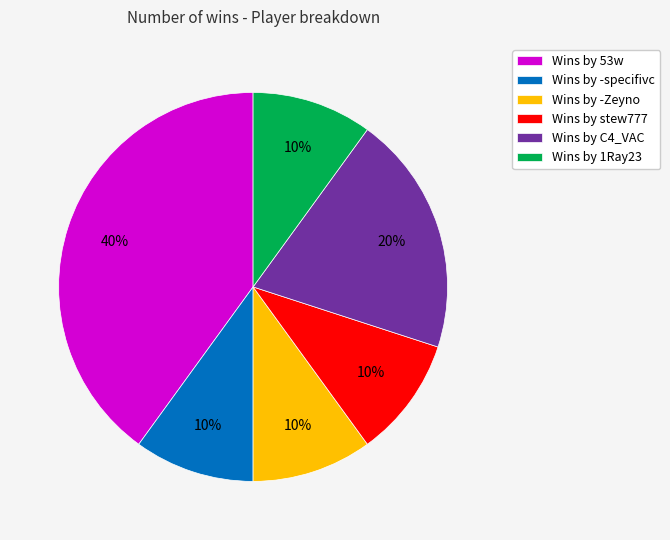

Is it true that Wins by -specifivc is 10% of the pie?

True